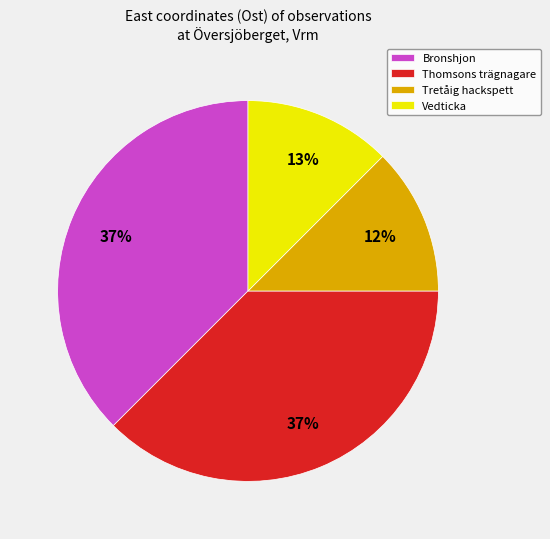

Is there a majority slice in this chart?

No